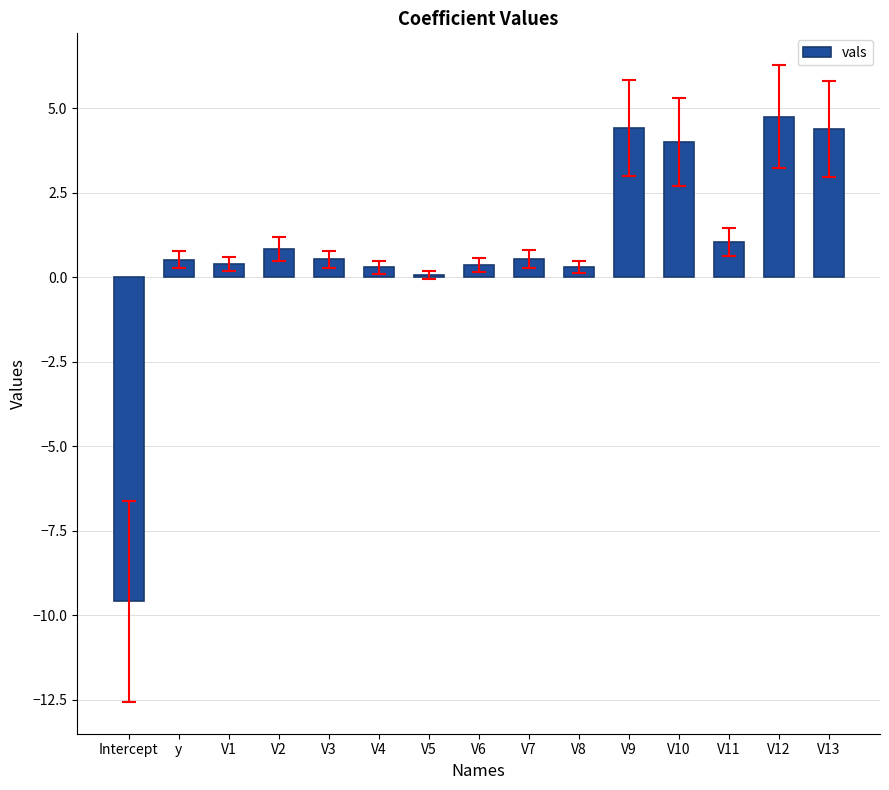

What is the ratio of the value at V1 to the value at V9?

0.1